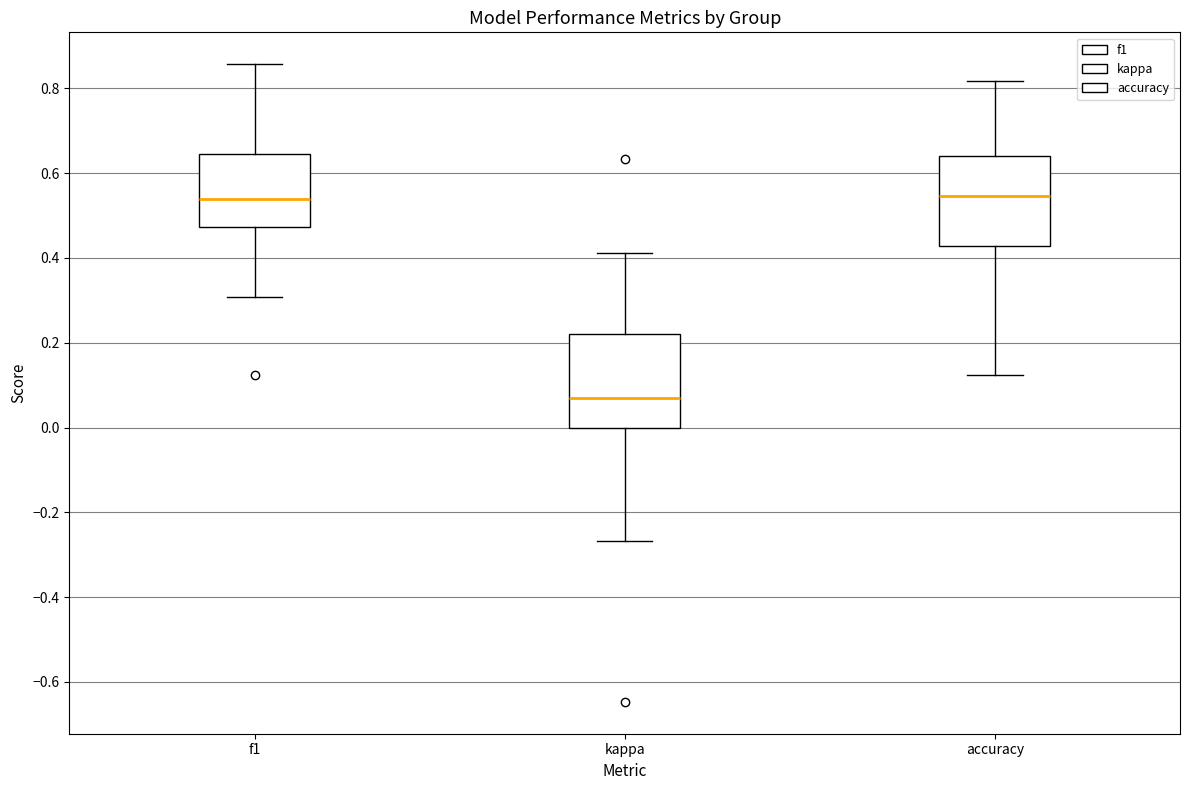

Where is the upper edge of the box for kappa on the y-axis? The values are not printed on the chart, so give them approximately, as read against the axis.

0.22